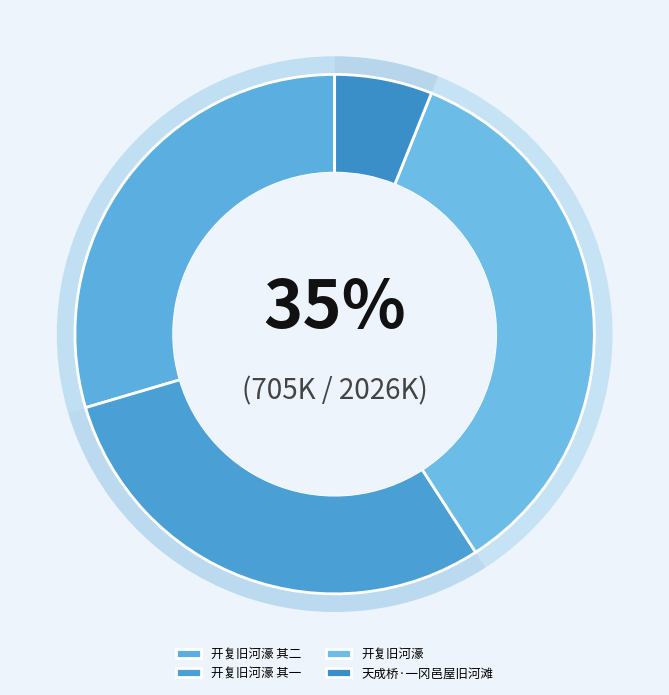

Is it true that 天成桥·一冈邑屋旧河滩 is 6% of the pie?

True